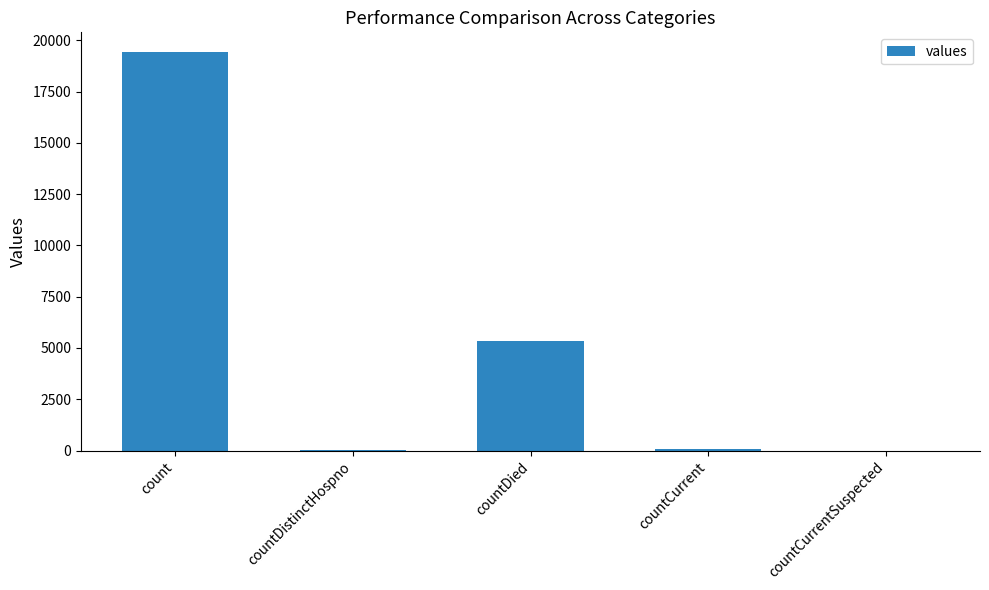

Which has a higher value, countDied or count?

count